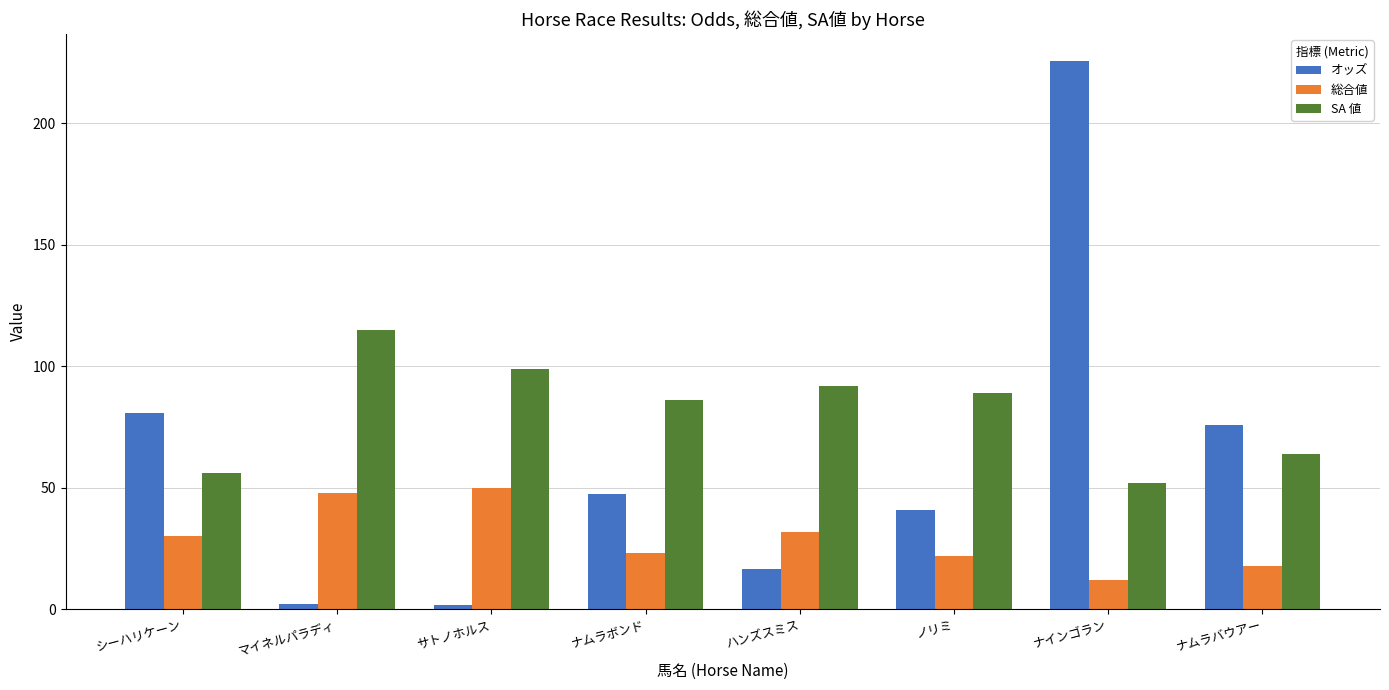

Rank the series by their maximum value, from lowest to highest.

総合値, SA 値, オッズ